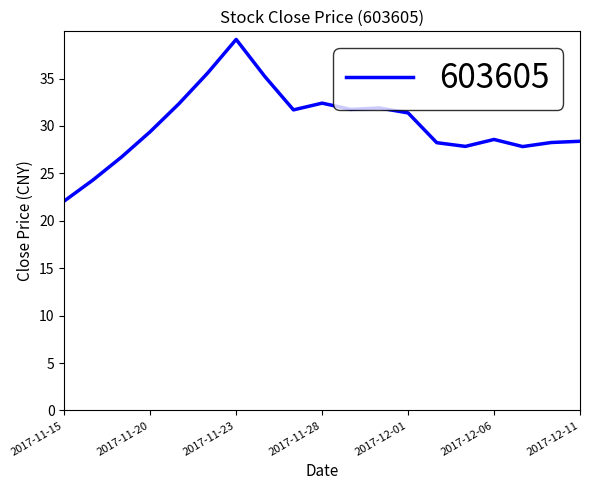

What is the maximum value shown in the chart?

39.1